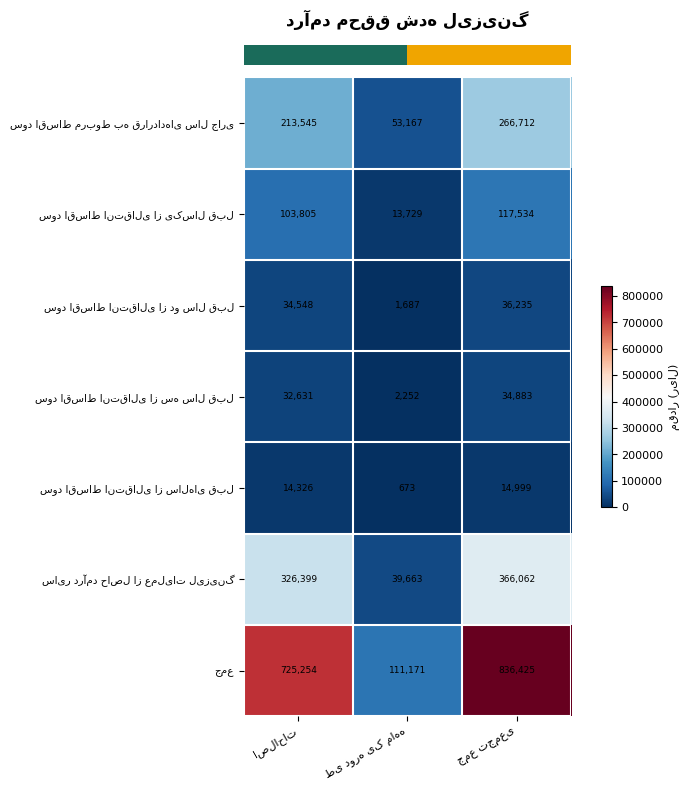

What is the maximum value shown in the chart?

836425